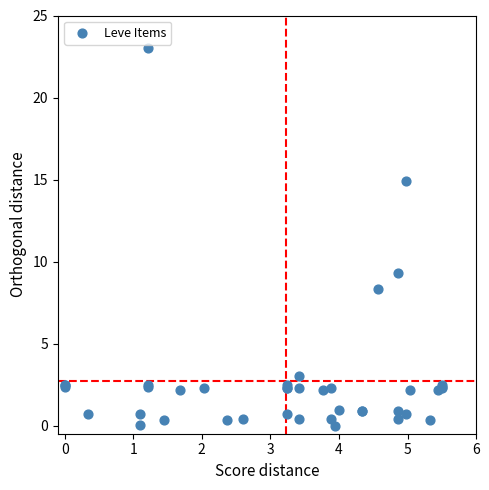

What Y value in the scatter plot is closest to 11?

9.3